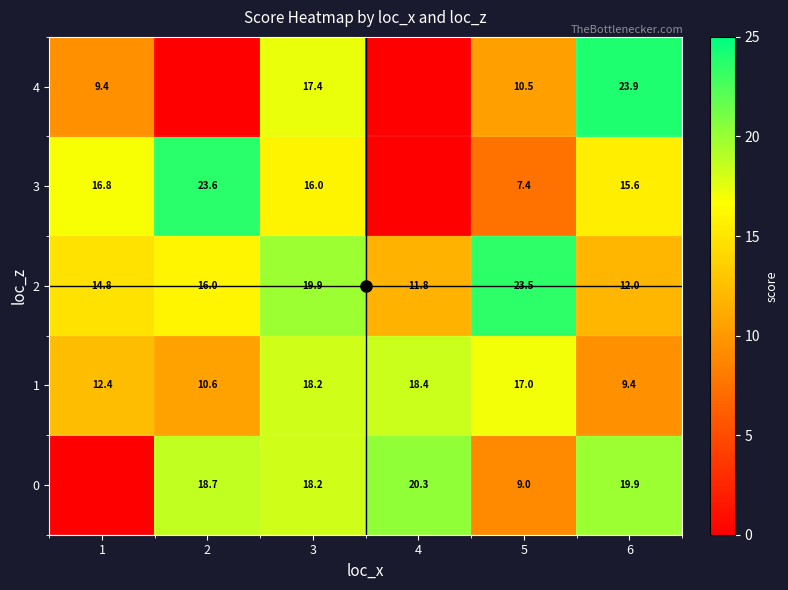

Rank the categories by 1 value from highest to lowest.

4, 3, 5, 1, 2, 6